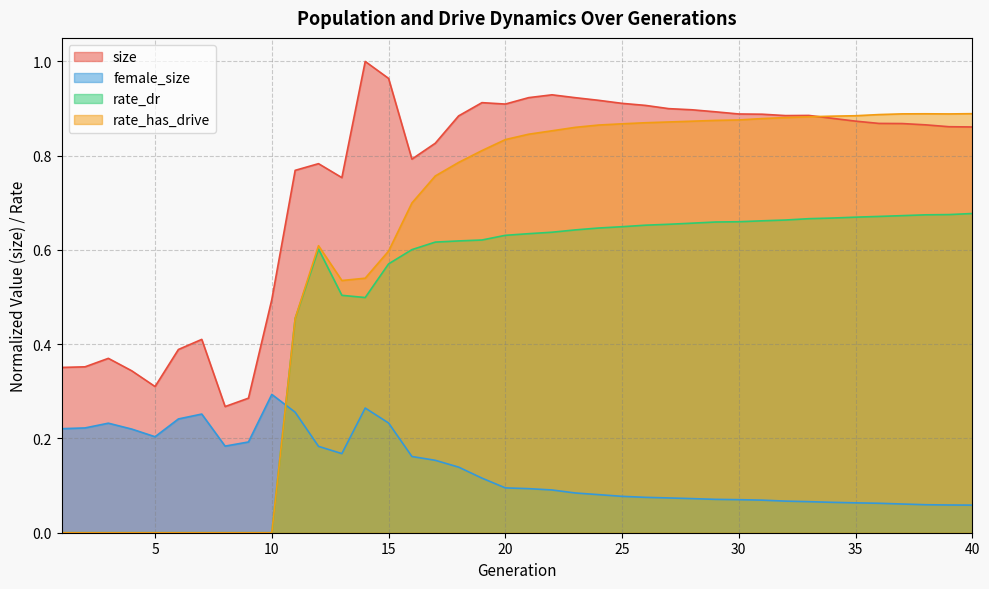

What is the value of the rate_has_drive point at the 38th from the left?

0.9